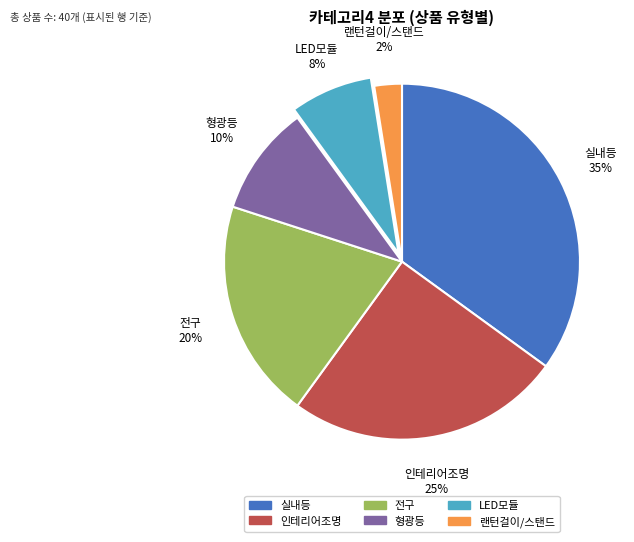

Does any single category account for the majority?

No